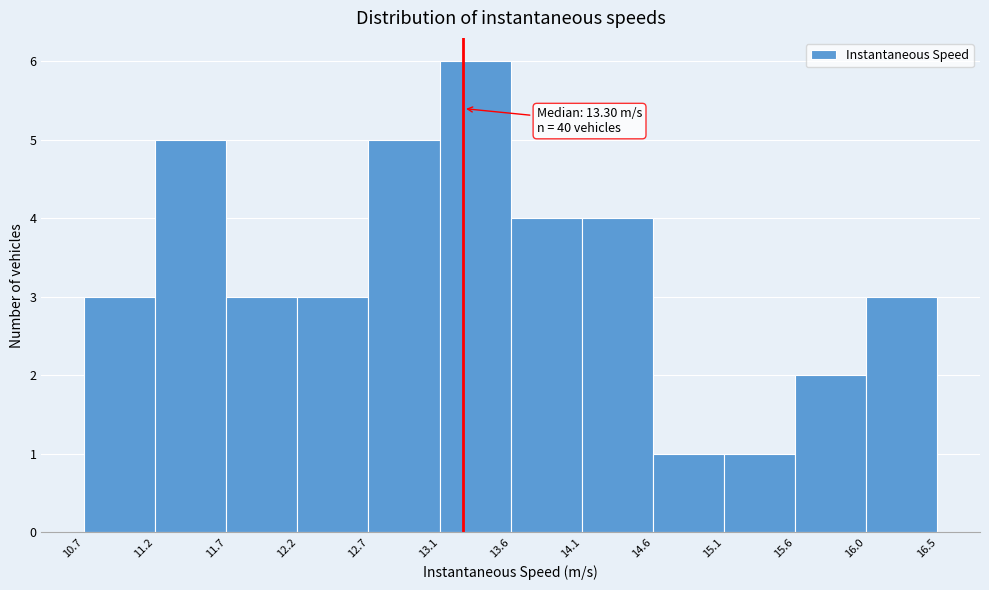

Which range on the x-axis has the tallest bar?

13.1 to 13.6